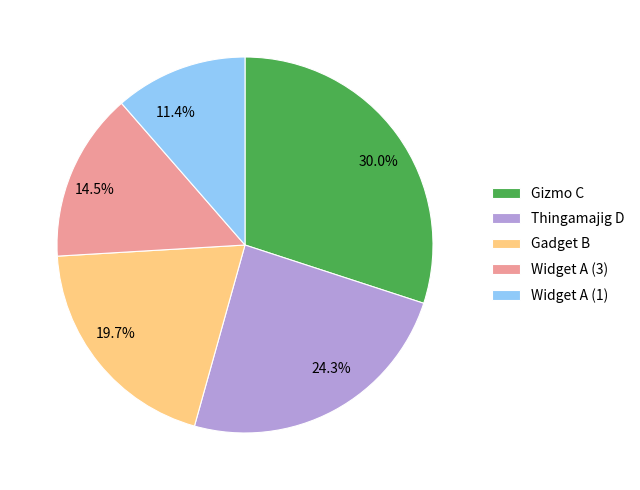

Rank the categories by value from highest to lowest.

Gizmo C, Thingamajig D, Gadget B, Widget A (3), Widget A (1)